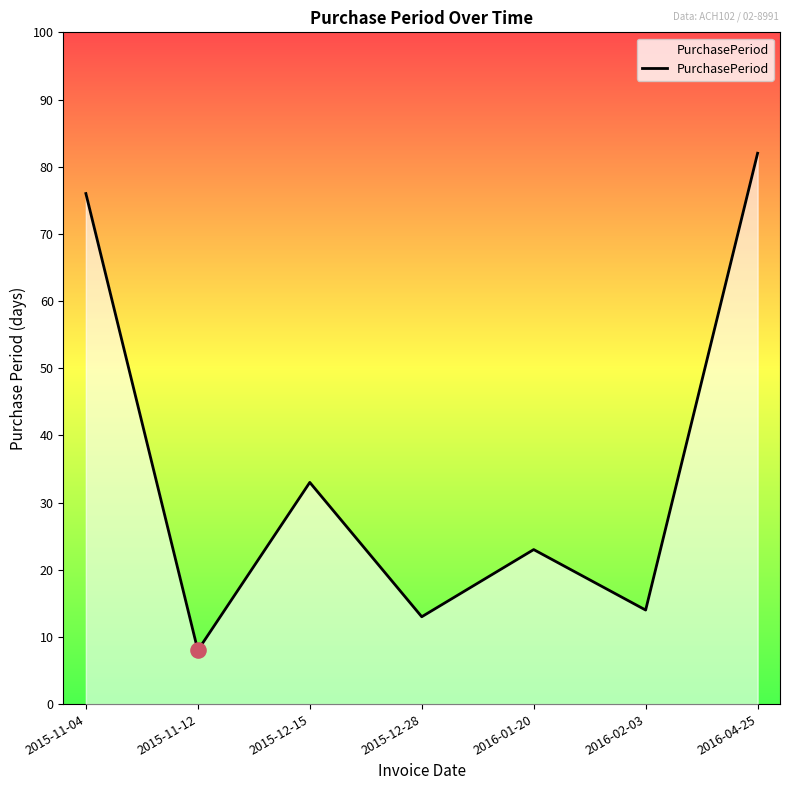

Which has a higher value, 2015-11-04 or 2015-11-12?

2015-11-04